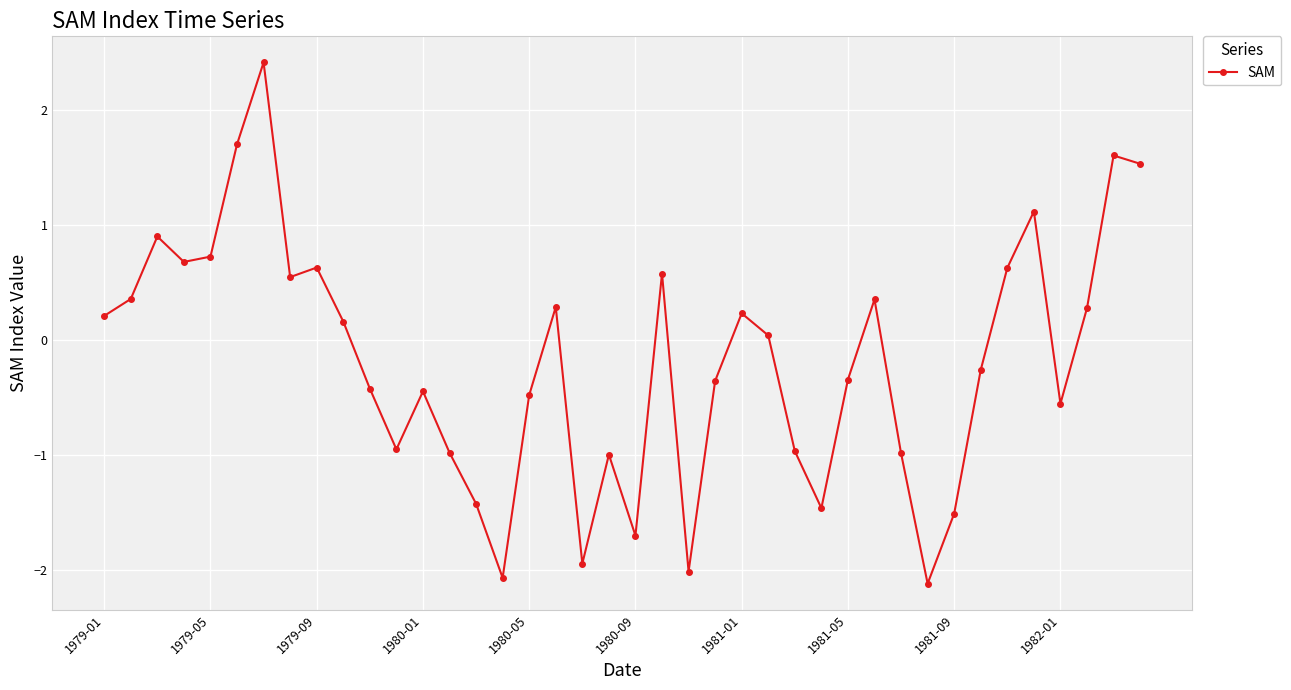

What is the greatest value displayed?

2.4